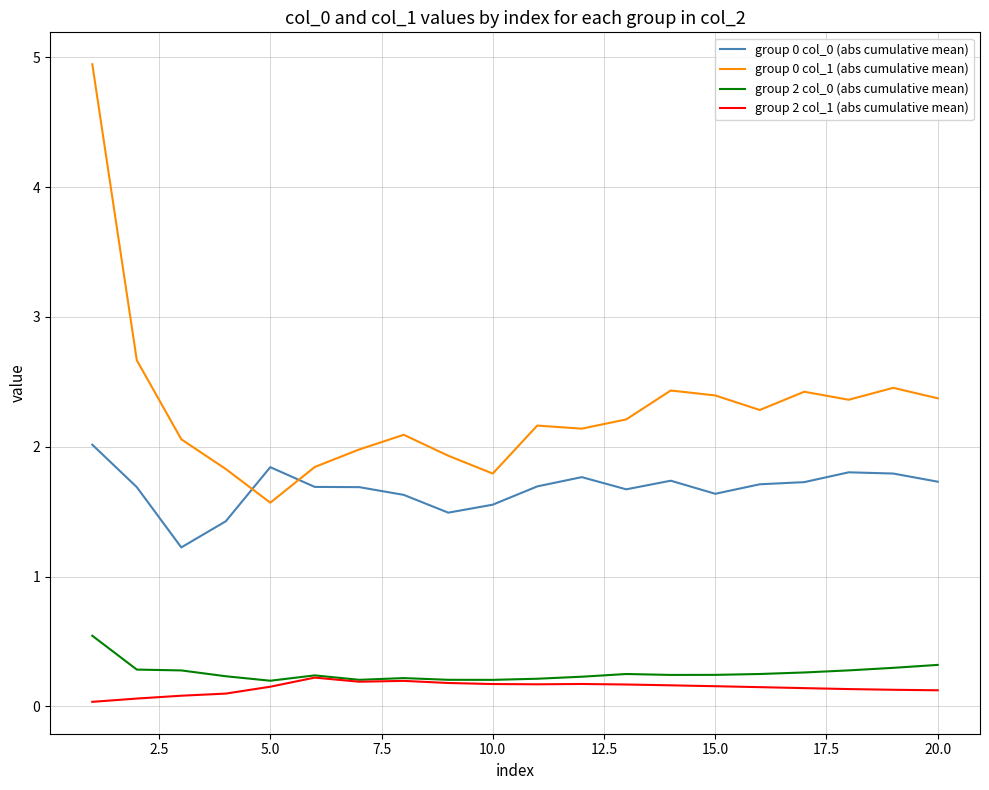

True or false: group 2 col_0 (abs cumulative mean) and group 0 col_0 (abs cumulative mean) cross at least once.

False